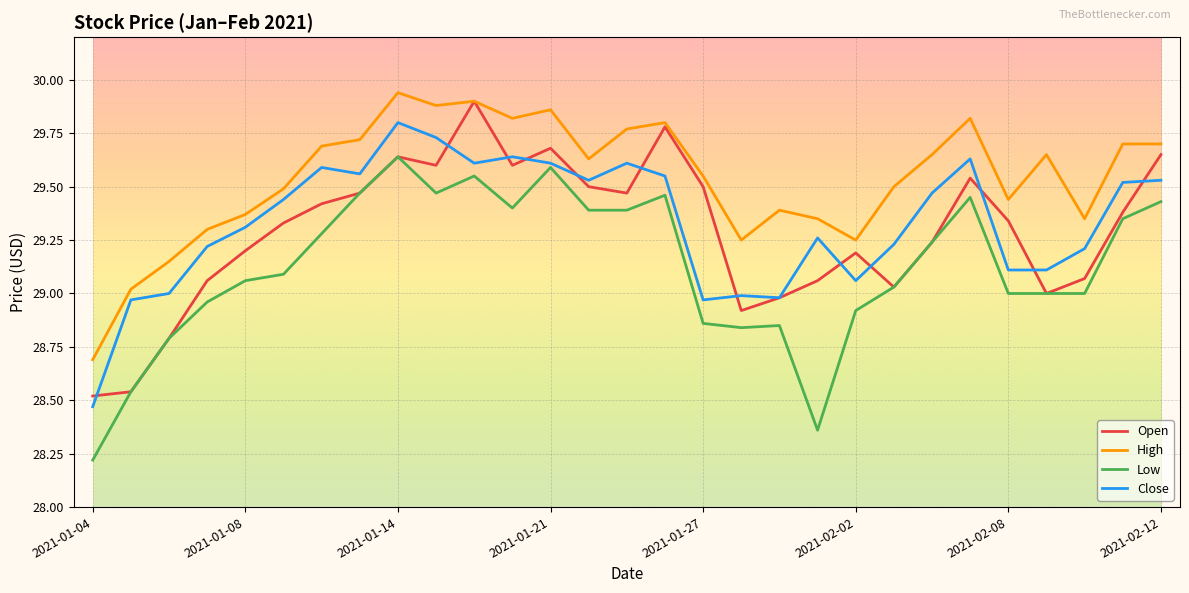

True or false: Low and High cross at least once.

False